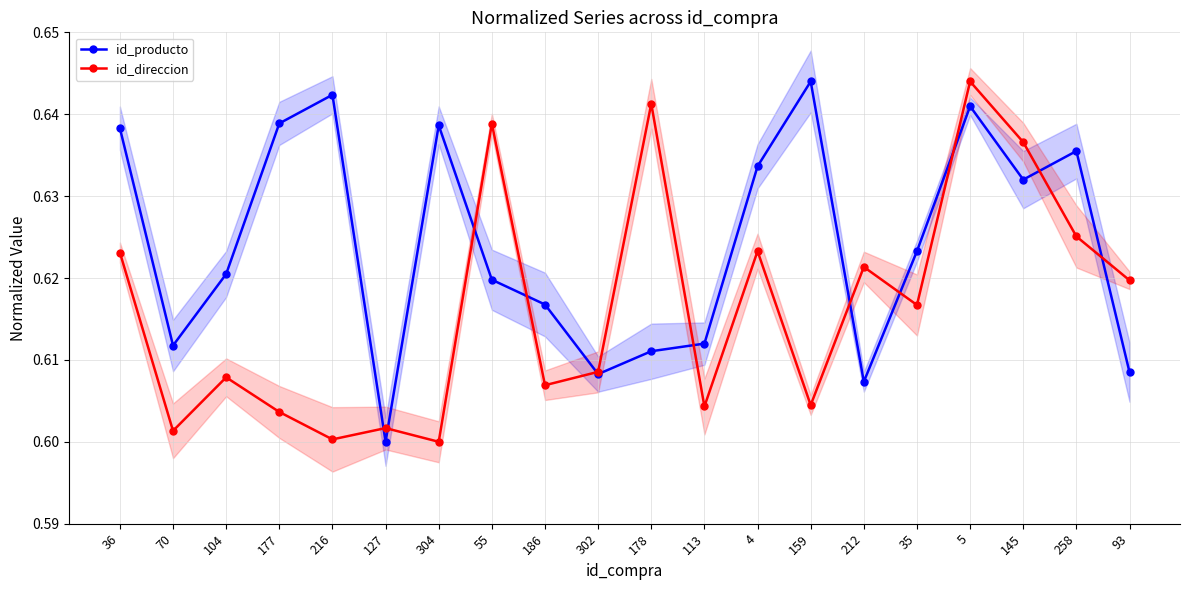

The id_producto series shows 0.2 at 55. True or false?

False